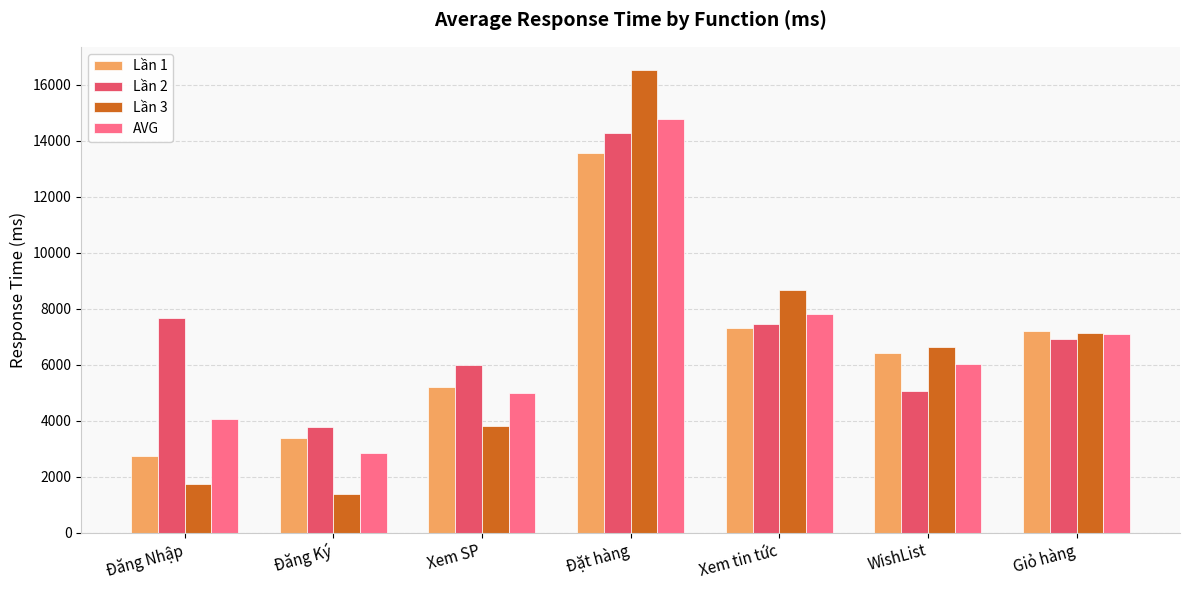

Which series has the largest total across all categories?

Lần 2